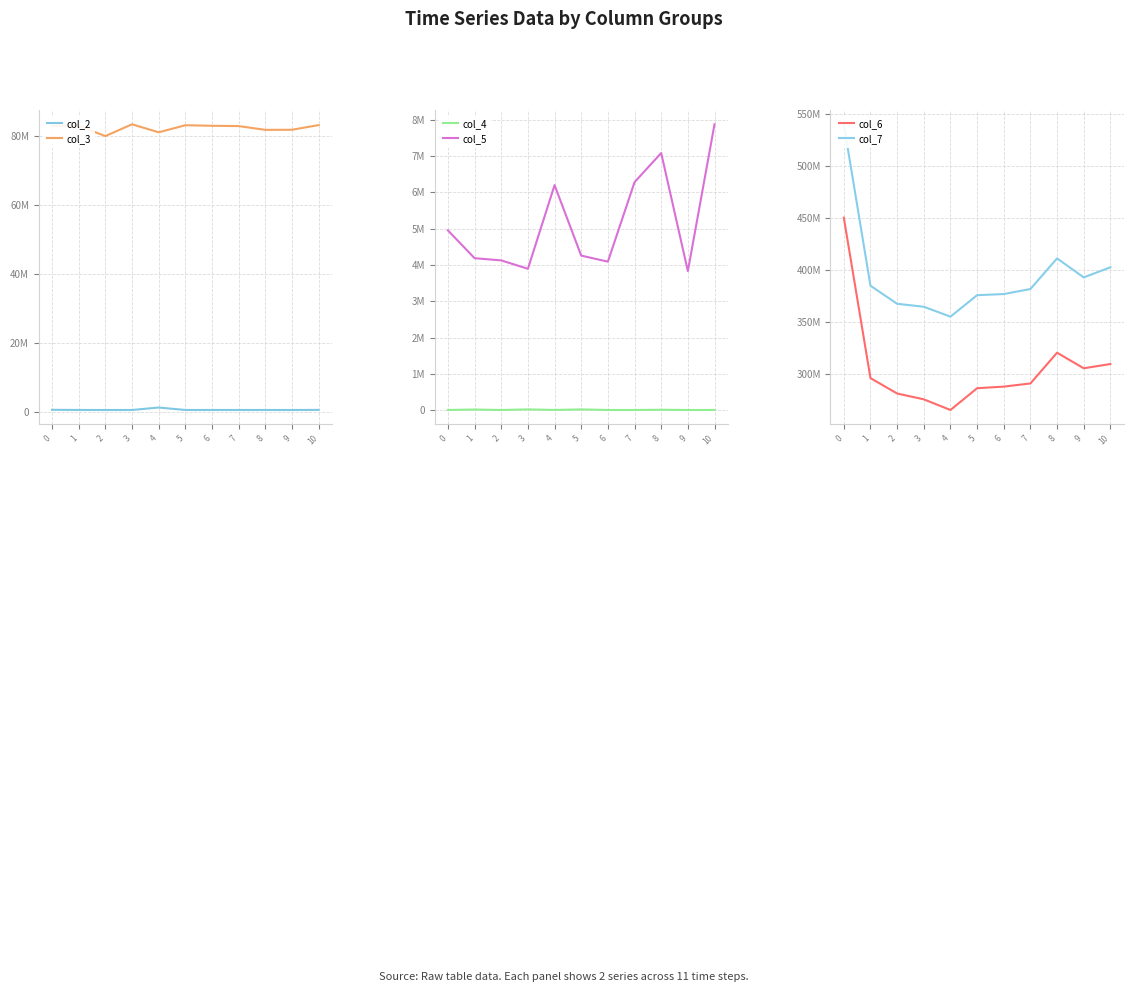

What is the sum of all col_4 values?

163294